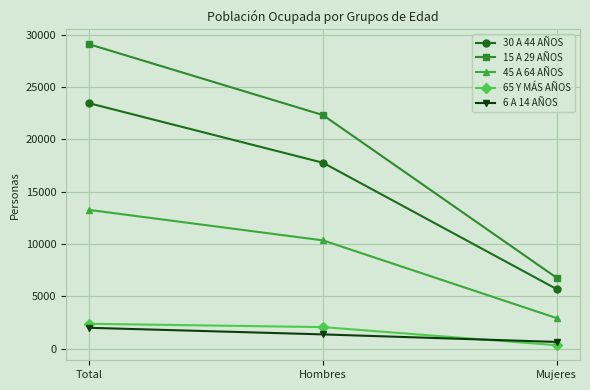

What is the minimum value for 6 A 14 AÑOS?

631